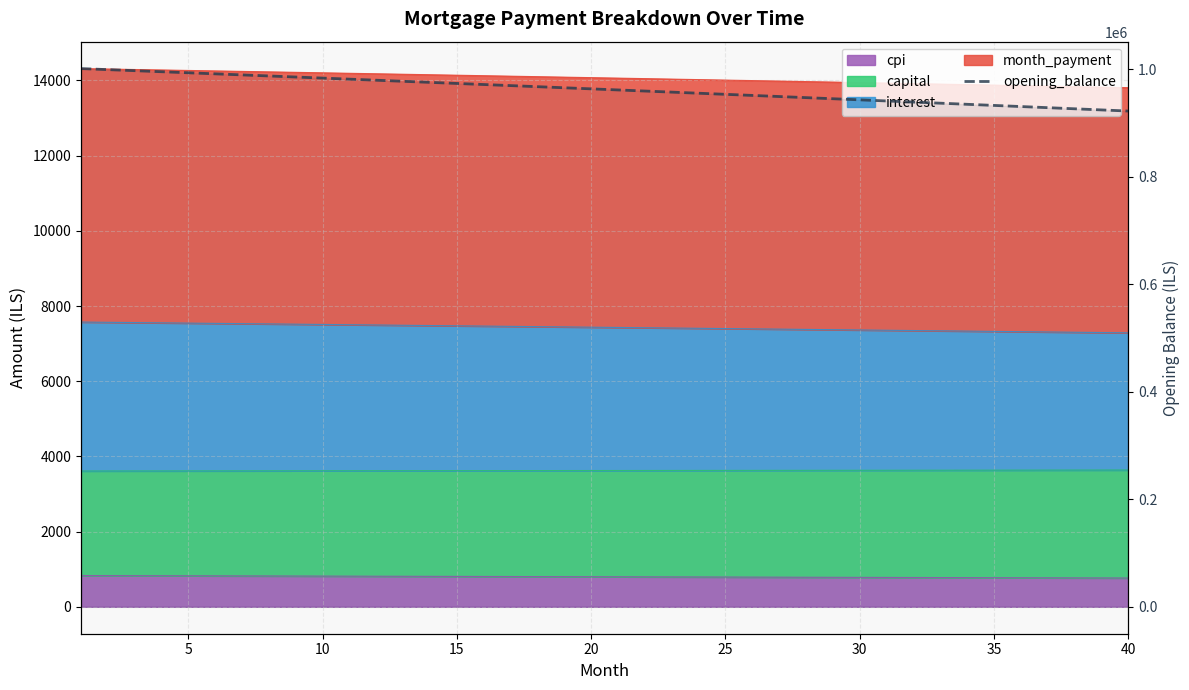

Reading left to right, list all the values displayed in this chart.

1000833.3	998884.9	996932.6	994976.4	993016.1	991051.9	989083.8	987111.7	985135.6	983155.5	981171.5	979183.4	977191.4	975195.4	973195.3	971191.3	969183.2	967171.1	965155.0	963134.9	961110.7	959082.5	957050.2	955013.9	952973.5	950929.0	948880.5	946827.9	944771.2	942710.5	940645.6	938576.7	936503.6	934426.5	932345.2	930259.8	928170.3	926076.7	923978.9	921877.0